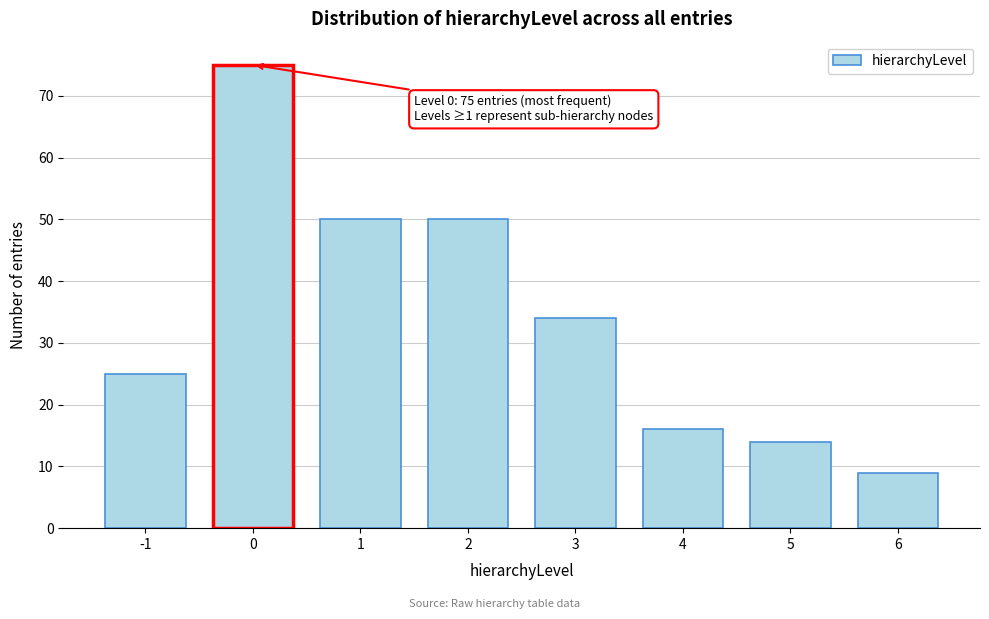

Reading left to right, what are all the values shown in this chart?

-1=25	0=75	1=50	2=50	3=34	4=16	5=14	6=9